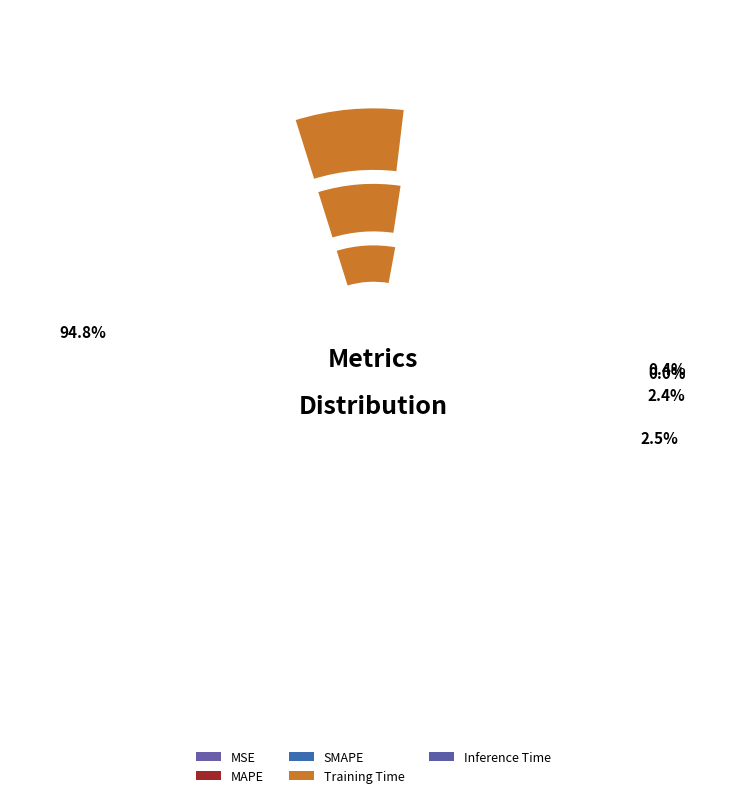

The Inference Time slice represents 0% of the pie. True or false?

True